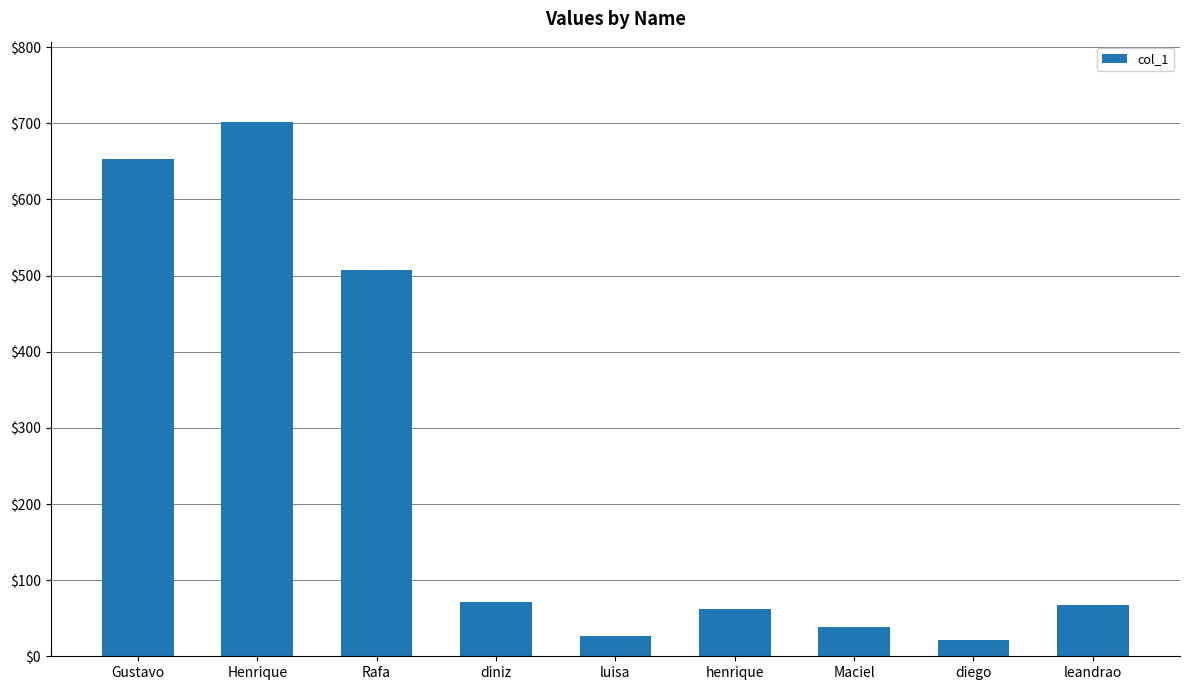

What is the minimum value shown in the chart?

22